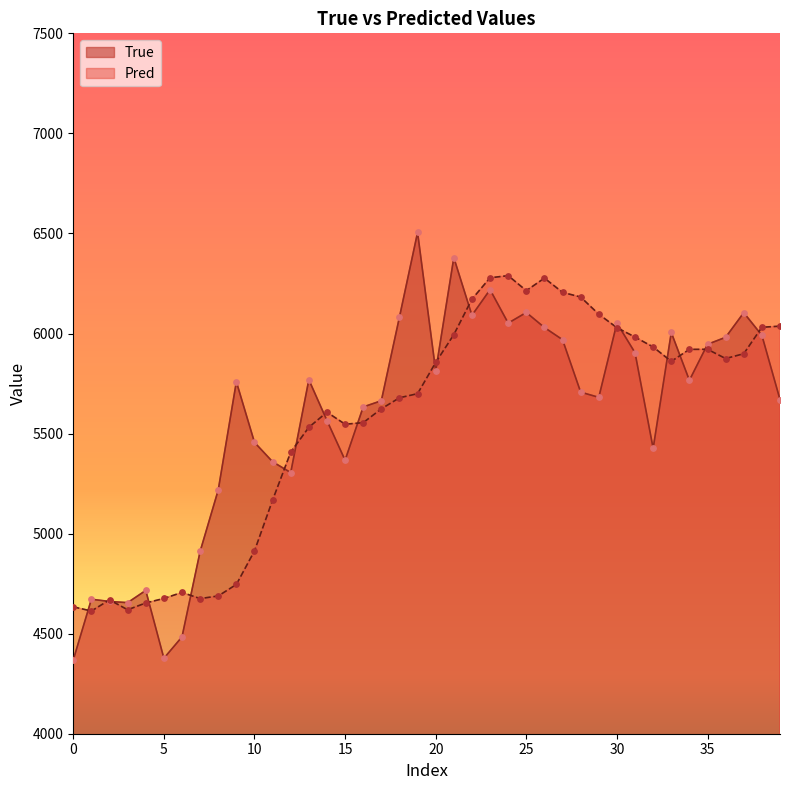

Which series has the largest total across all categories?

True